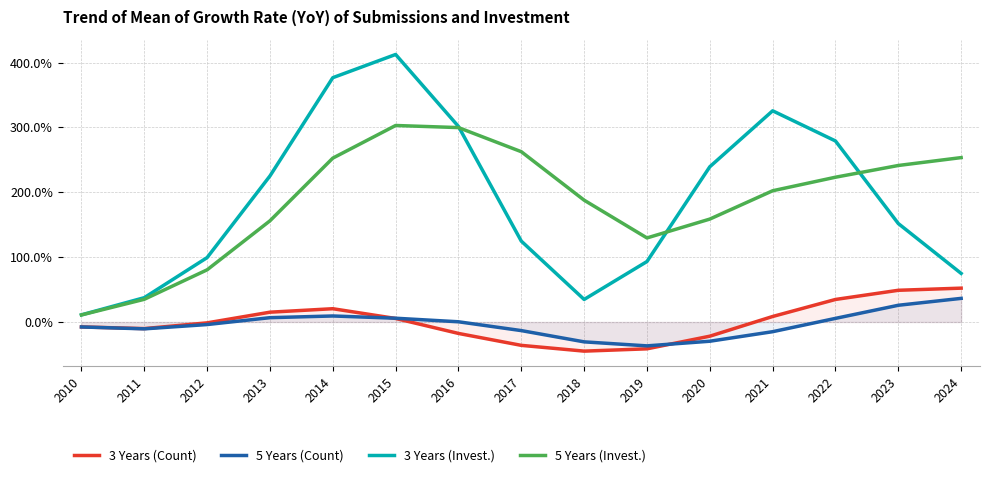

What is the value of the 5 Years (Invest.) point at the 4th from the left?

1.6